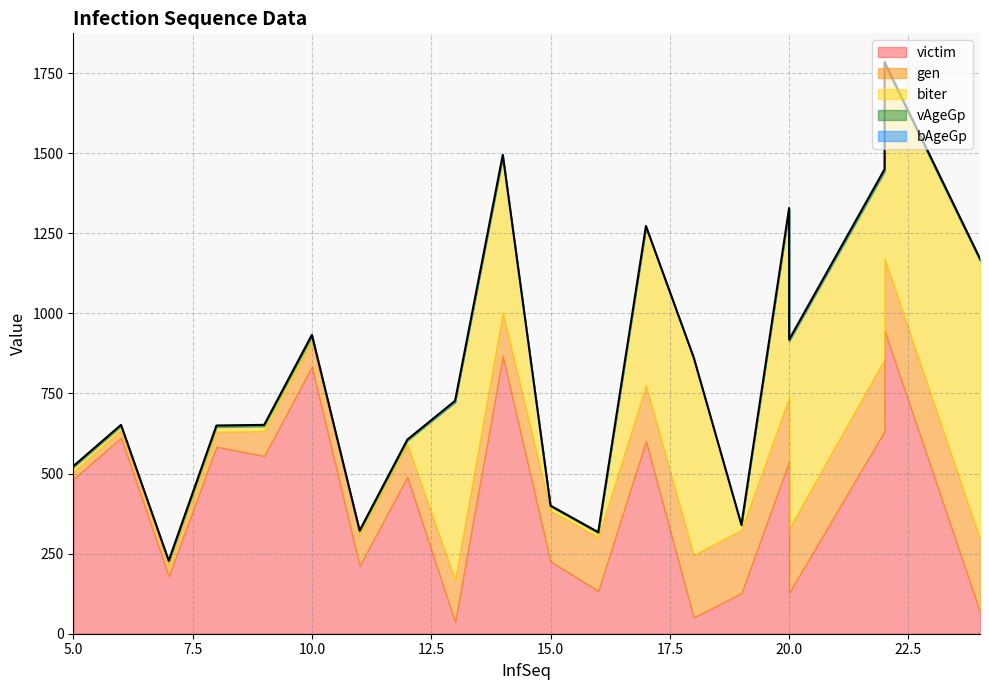

Which series has the largest range (max minus min)?

victim